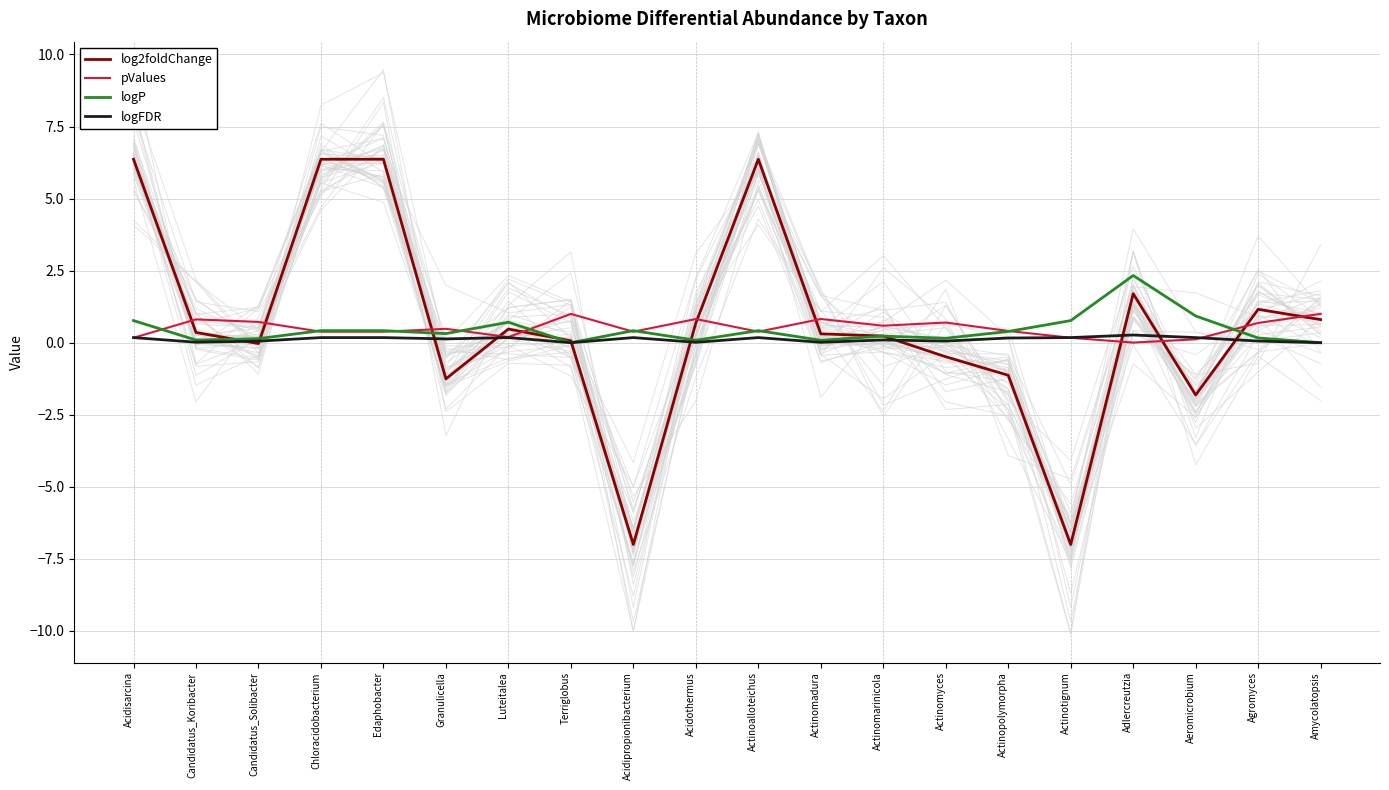

The value of log2foldChange at Actinotignum is -2.4. True or false?

False